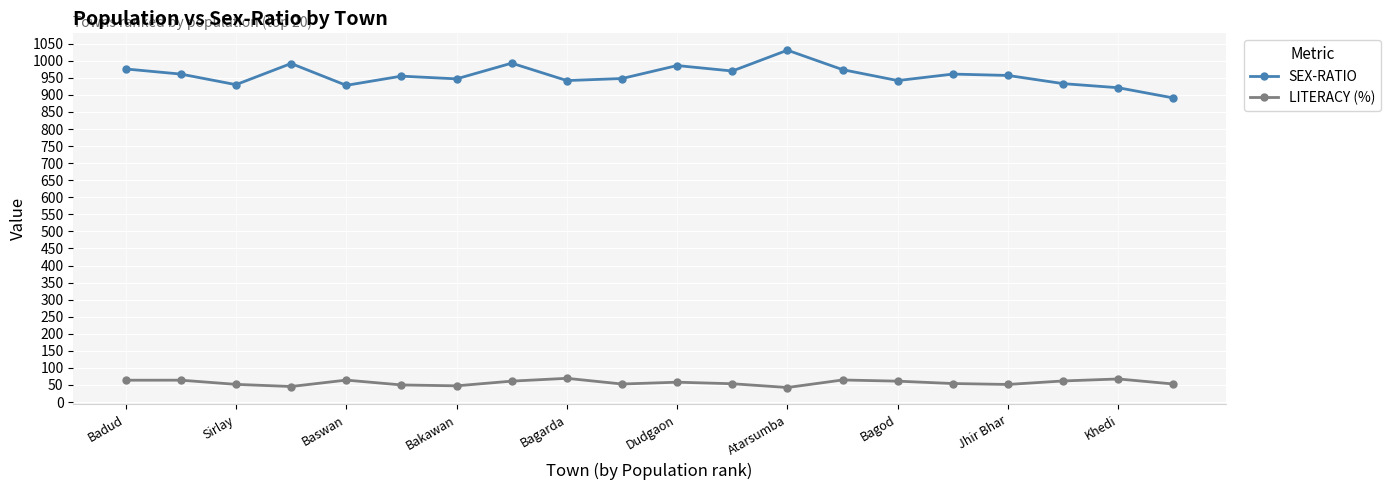

True or false: SEX-RATIO has more than 0 points higher than both neighbors.

True